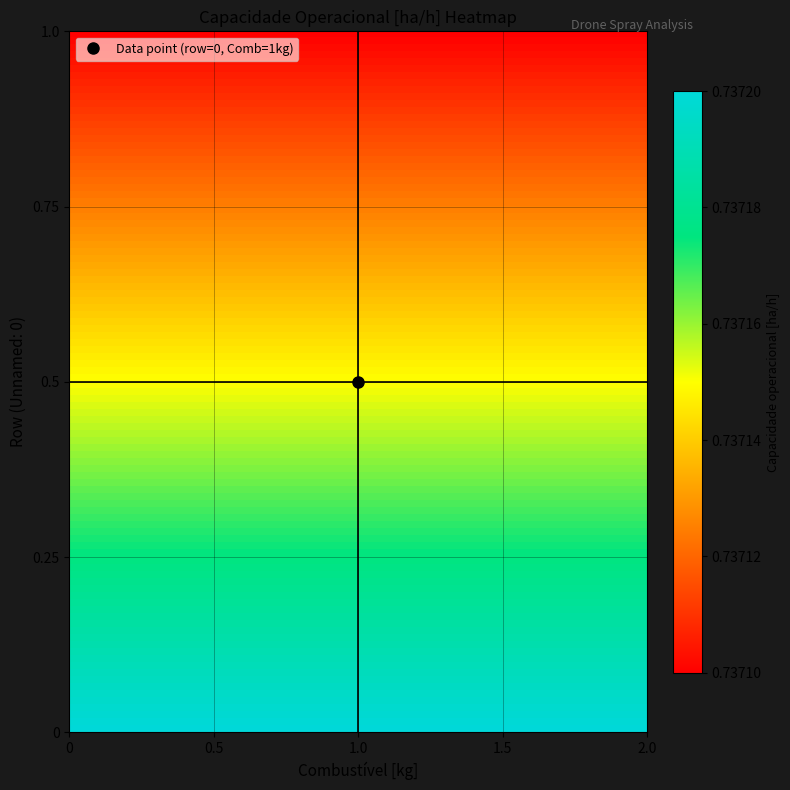

Reading left to right, transcribe all the data shown in this chart.

0: 1.0	0.7
1: 2.0	0.7